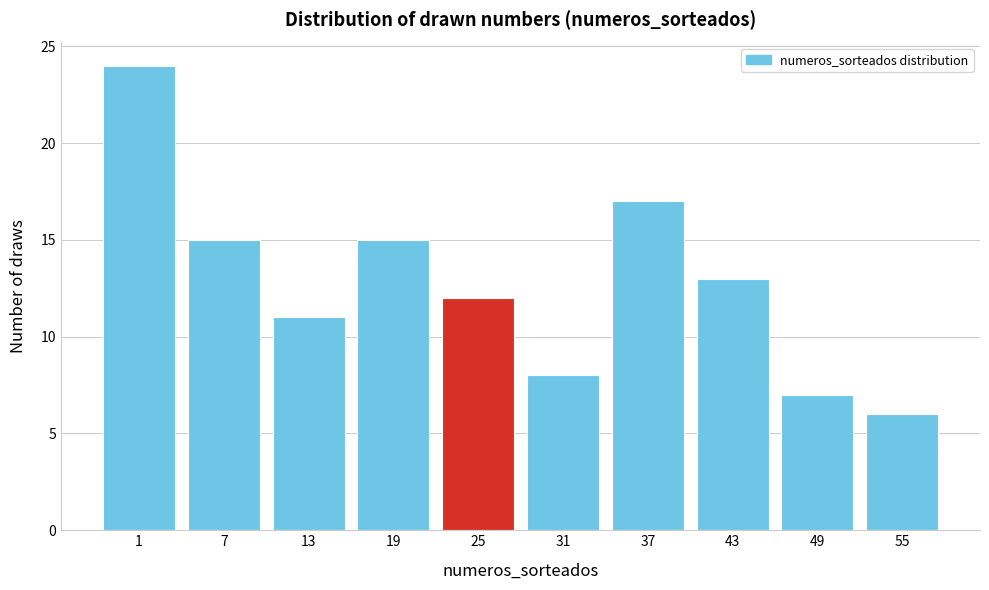

Reading left to right, list all the values displayed in this chart.

24	15	11	15	12	8	17	13	7	6